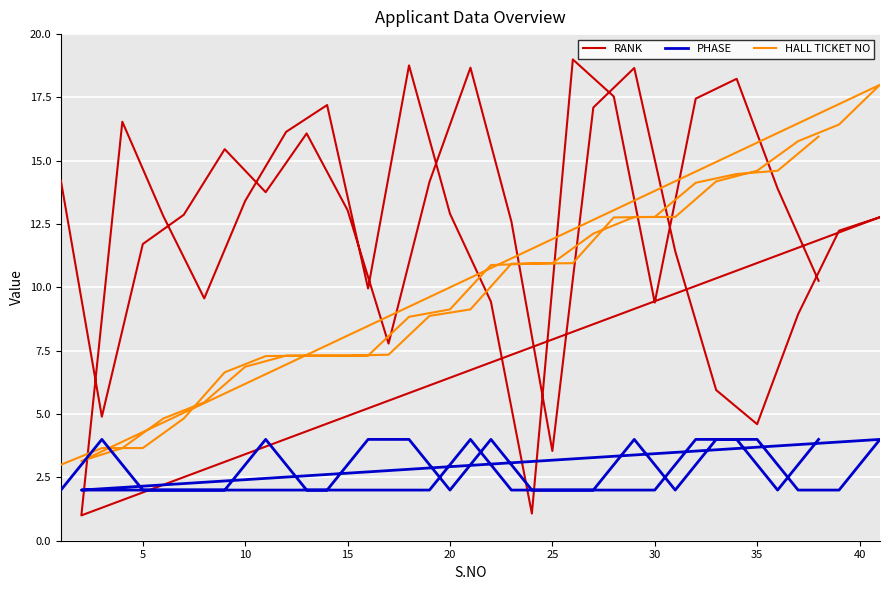

Reading left to right, what are all the values shown in this chart?

RANK: 14.2	4.9	11.7	12.9	15.5	13.8	16.1	13.0	7.8	14.2	18.7	12.6	3.5	17.1	18.7	11.4	5.9	4.6	8.9	12.2	12.8	1.0	16.5	12.8	9.6	13.4	16.1	17.2	10.0	18.8	12.9	9.4	1.1	19.0	17.5	9.4	17.5	18.2	13.9	10.3
PHASE: 2.0	4.0	2.0	2.0	2.0	4.0	2.0	2.0	2.0	2.0	4.0	2.0	2.0	2.0	4.0	2.0	4.0	4.0	2.0	2.0	4.0	2.0	2.0	2.0	2.0	2.0	2.0	2.0	4.0	4.0	2.0	4.0	2.0	2.0	2.0	2.0	4.0	4.0	2.0	4.0
HALL TICKET NO: 3.0	3.7	3.7	4.8	6.6	7.3	7.3	7.3	7.3	8.9	9.1	10.9	11.0	12.1	12.8	12.8	14.2	14.6	15.8	16.4	18.0	3.1	3.7	4.8	5.5	6.9	7.3	7.3	7.3	8.8	9.1	10.9	10.9	11.0	12.8	12.8	14.1	14.5	14.6	16.0